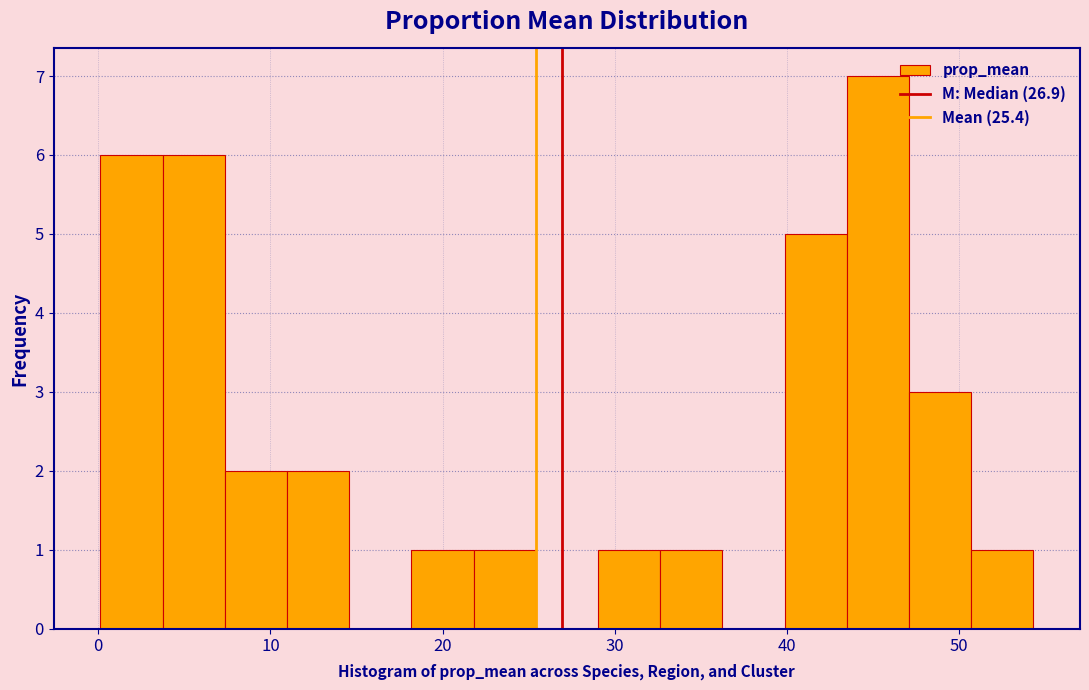

Around what value on the x-axis is the tallest bar? Give the approximate position of its centre, as read against the axis.

45